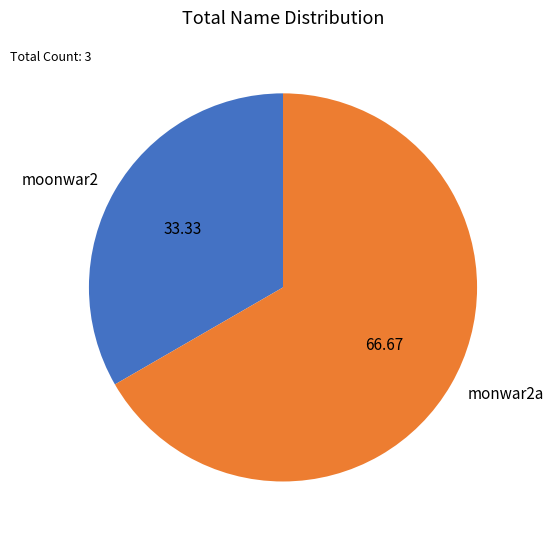

Does any single category account for the majority?

Yes